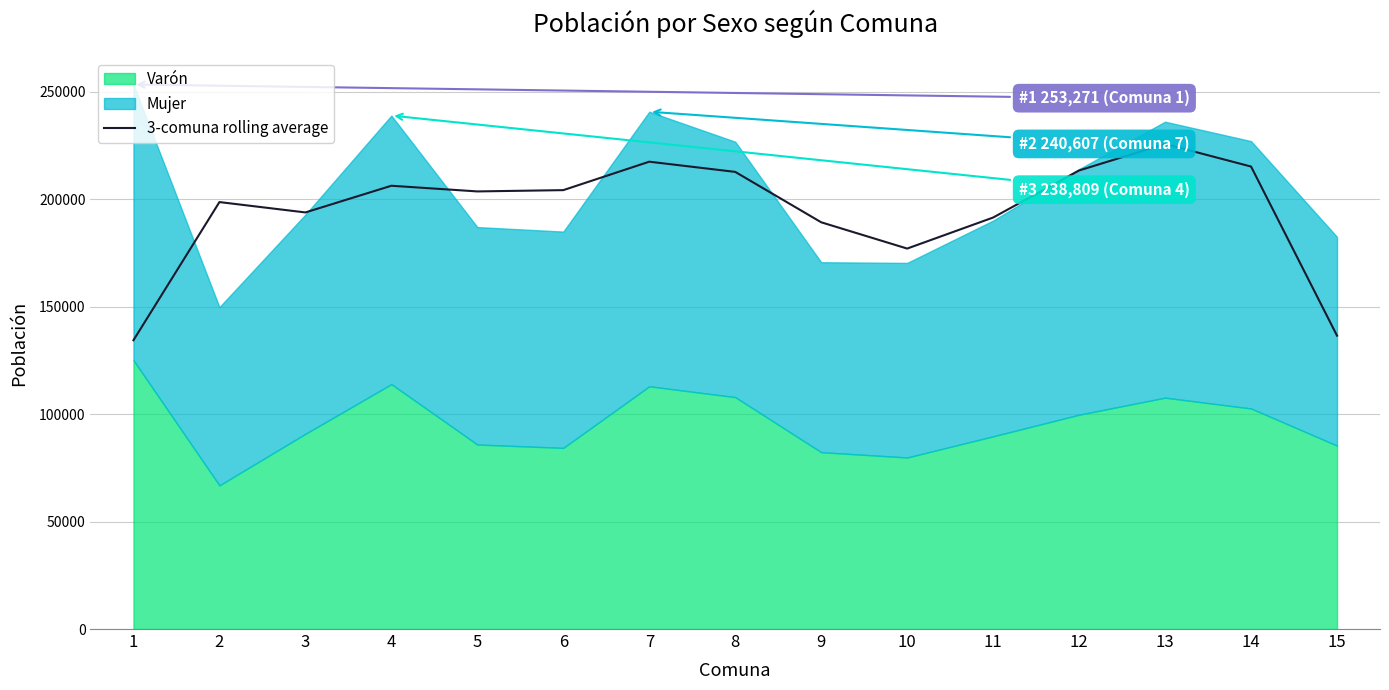

Approximately how many times larger is the value at 8 compared to 12?

1.0